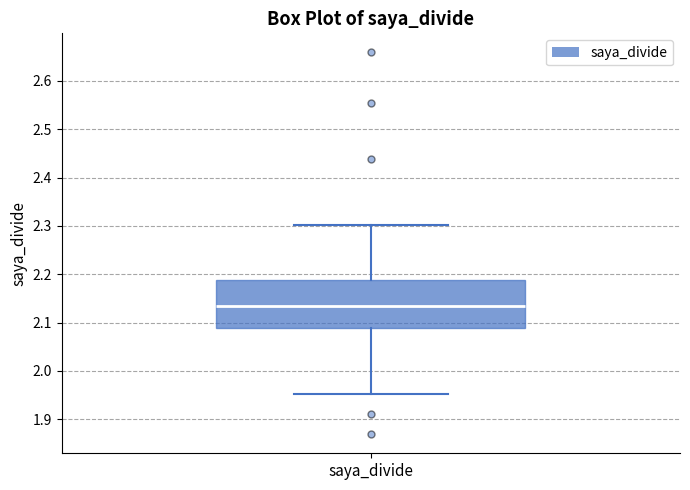

Read this box plot against the y-axis: the position of the median line, the range covered by the box, and the ends of both whiskers. The values are not printed on the chart, so give them approximately, as read against the axis.

median 2.14, box 2.09 to 2.19, whiskers 1.95 to 2.30